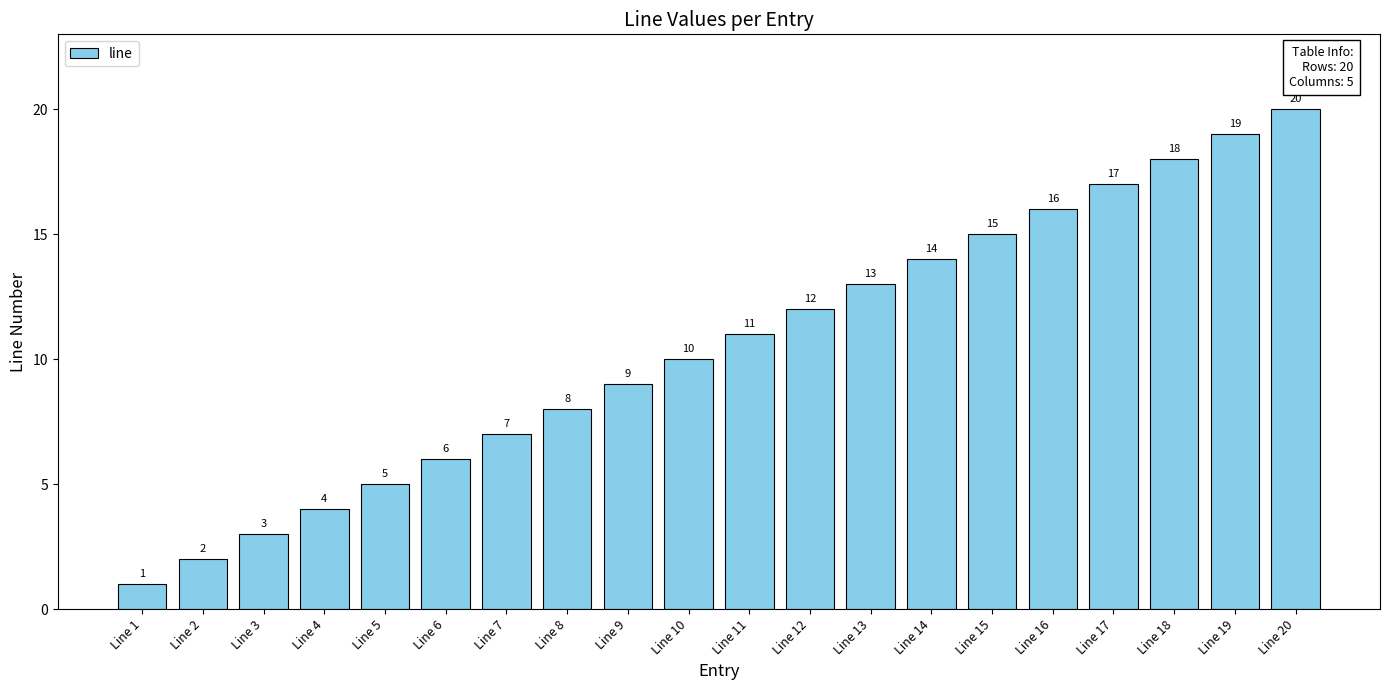

What is the value of the 19th bar from the left?

19